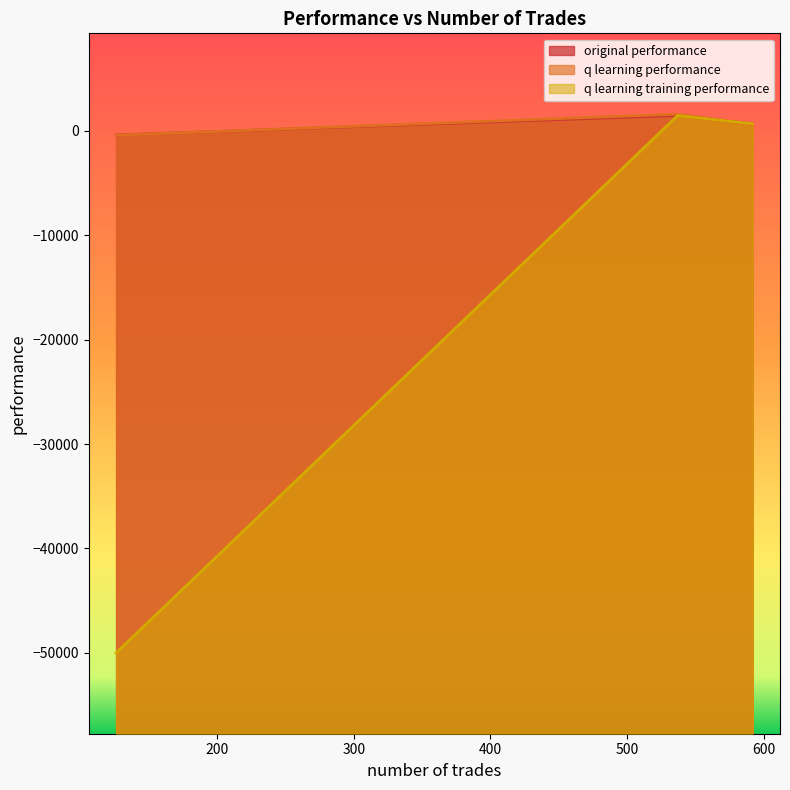

List the series in order of their peak value, highest first.

q learning performance, original performance, q learning training performance